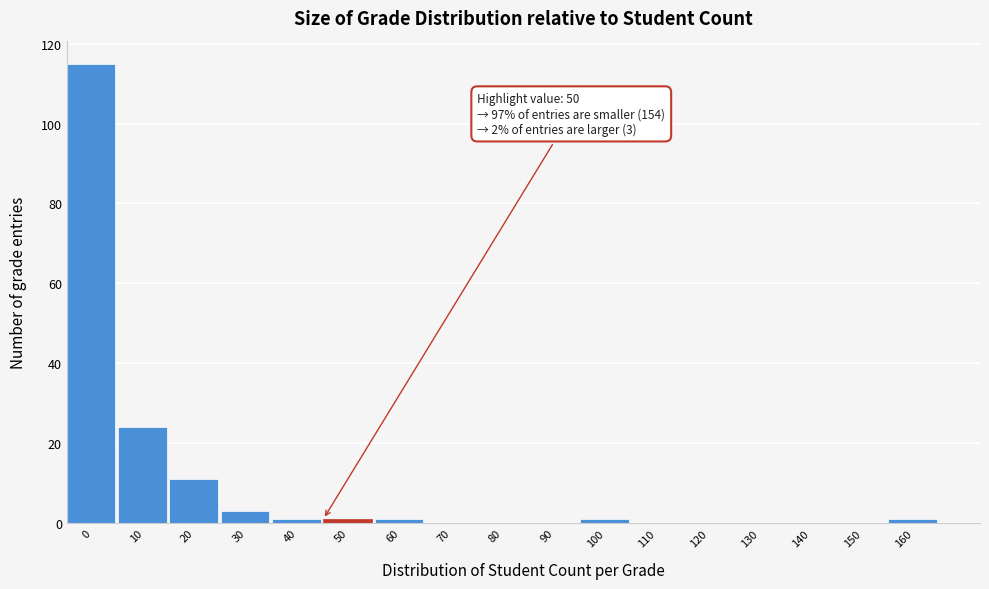

Reading left to right, extract all data points from this chart.

0=115	10=24	20=11	30=3	40=1	50=1	60=1	70=0	80=0	90=0	100=1	110=0	120=0	130=0	140=0	150=0	160=1